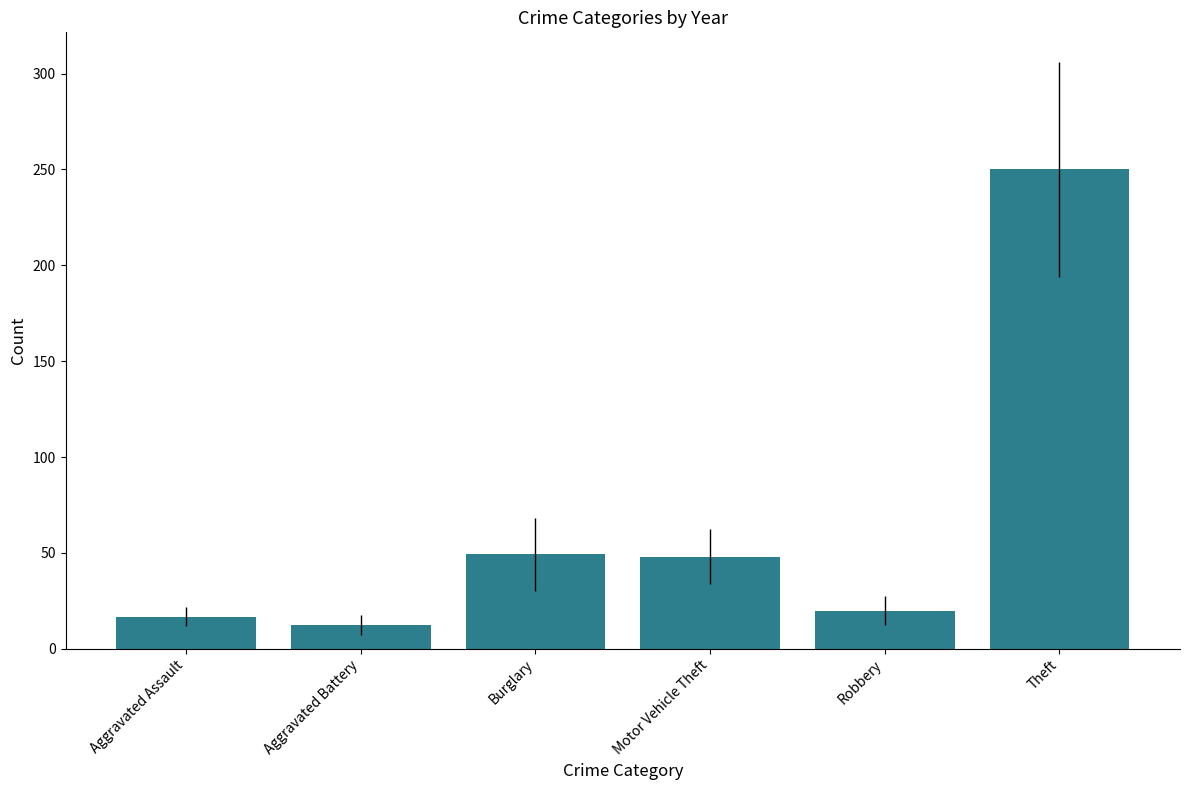

What is the label of the 5th bar from the right?

Aggravated Battery